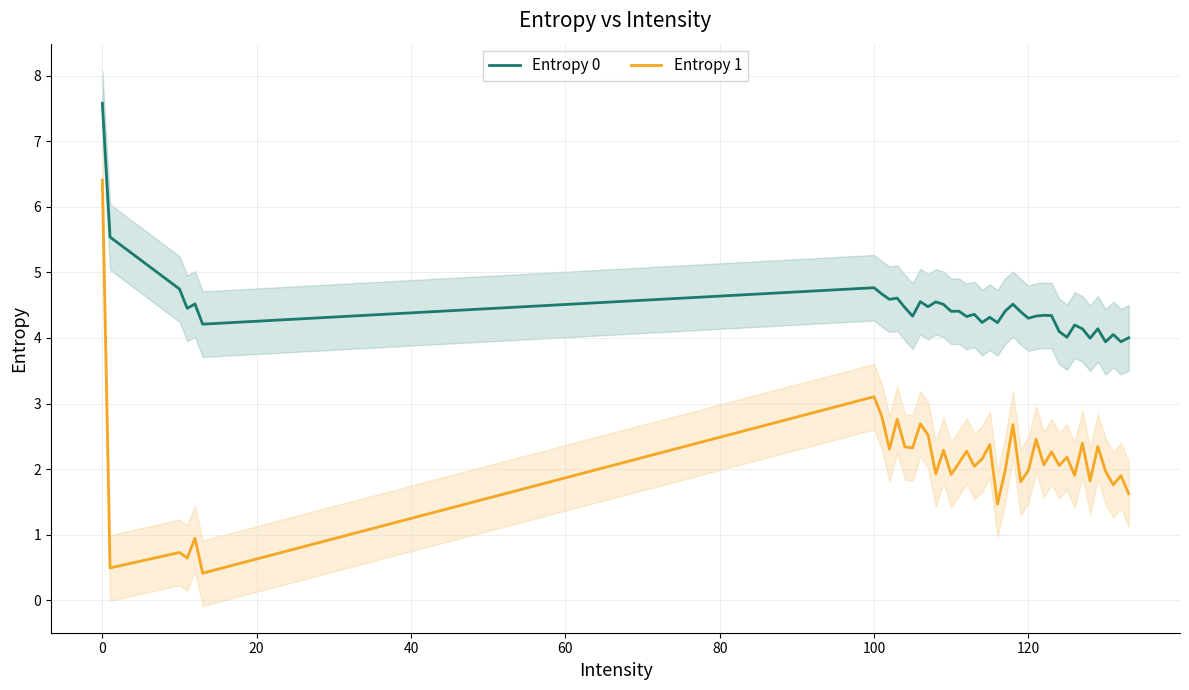

True or false: Entropy 1 and Entropy 0 intersect in this chart.

False